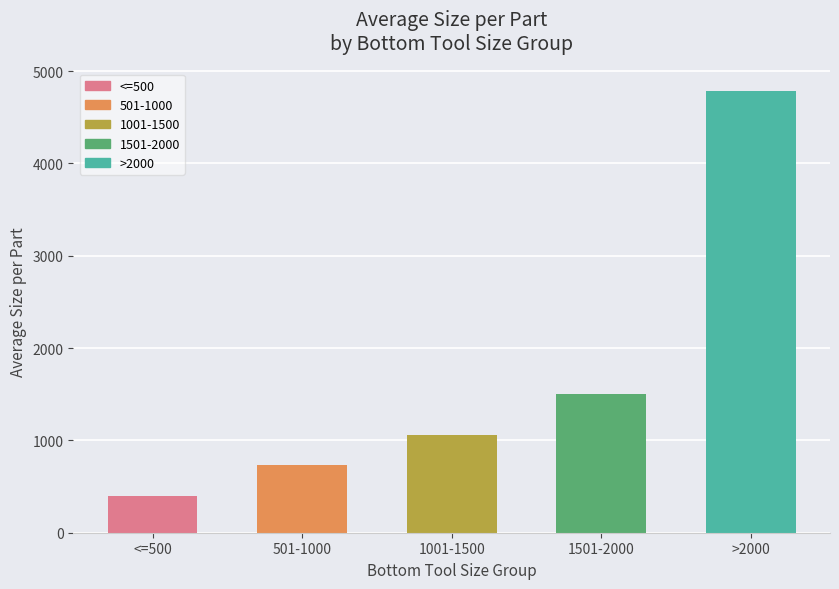

Is it true that the value at 1501-2000 is 1503.2?

True